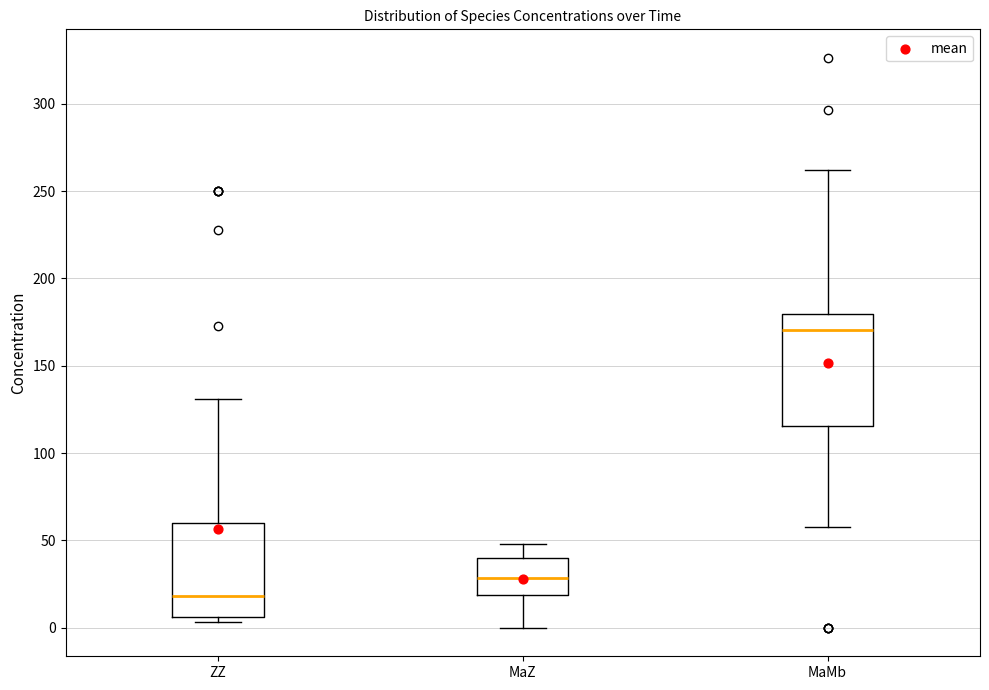

Reading left to right, transcribe this box plot: for each box, give where its median line is, the range the box spans, and where its two whiskers end, as read against the y-axis. The values are not printed on the chart, so give them approximately, as read against the axis.

ZZ: median 20, box 5 to 60, whiskers 5 (just below the box's lower edge) to 130
MaZ: median 30, box 20 to 40, whiskers 0 to 50
MaMb: median 170, box 115 to 180, whiskers 60 to 260